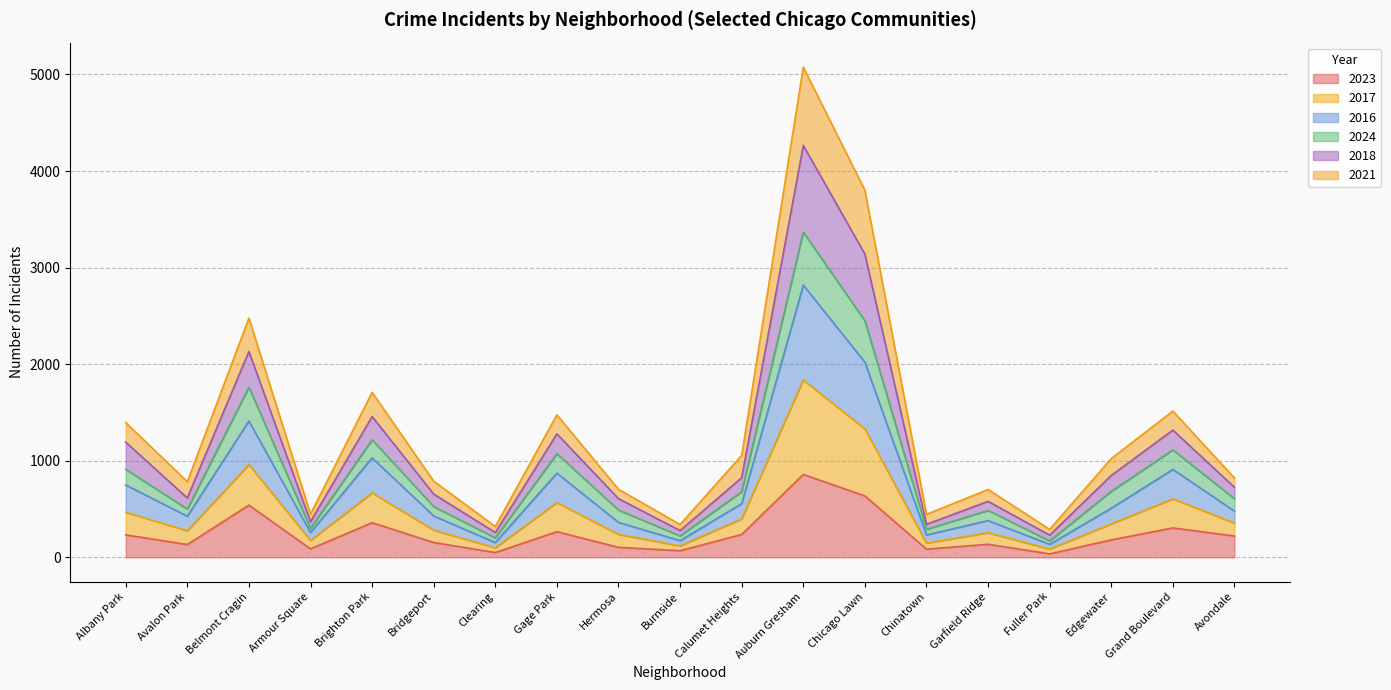

The 2016 series shows 57 at Fuller Park. True or false?

False